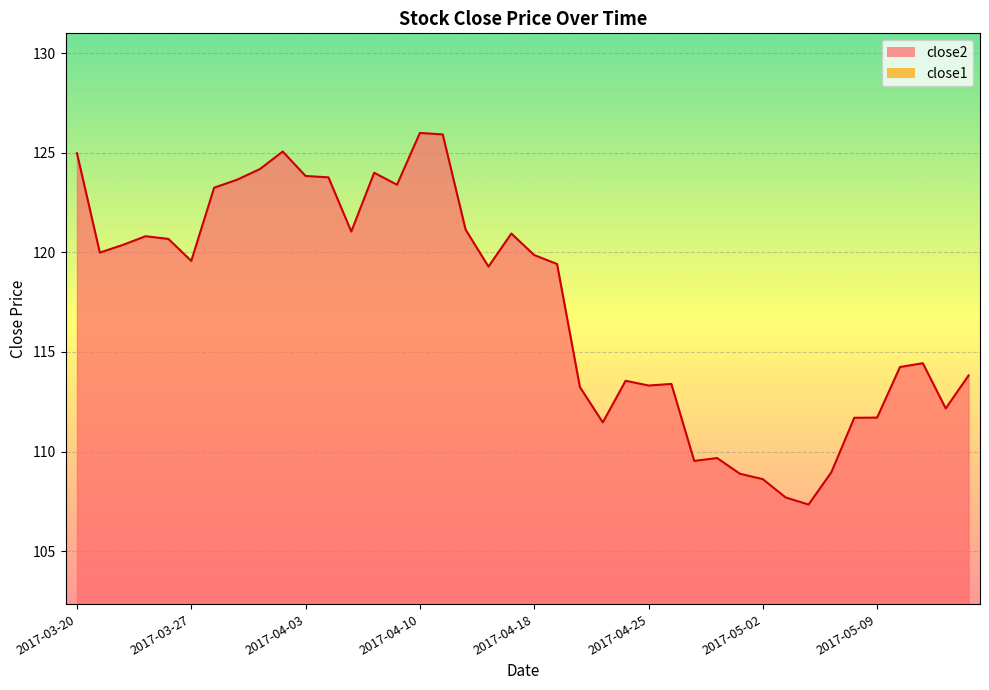

What is the difference between the close2 values at 2017-03-30 and 2017-04-06?

0.2